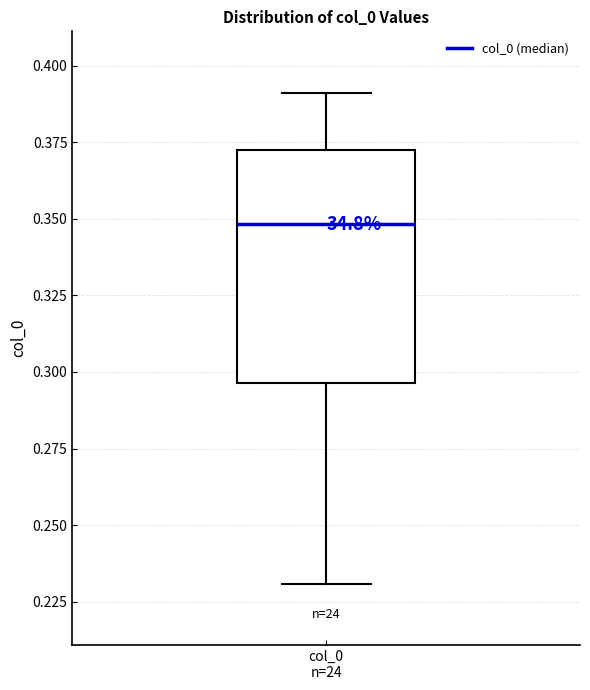

Transcribe this box plot: give where the median line is, the range the box spans, and where the two whiskers end, as read against the y-axis. The values are not printed on the chart, so give them approximately, as read against the axis.

median 0.350, box 0.295 to 0.370, whiskers 0.230 to 0.390